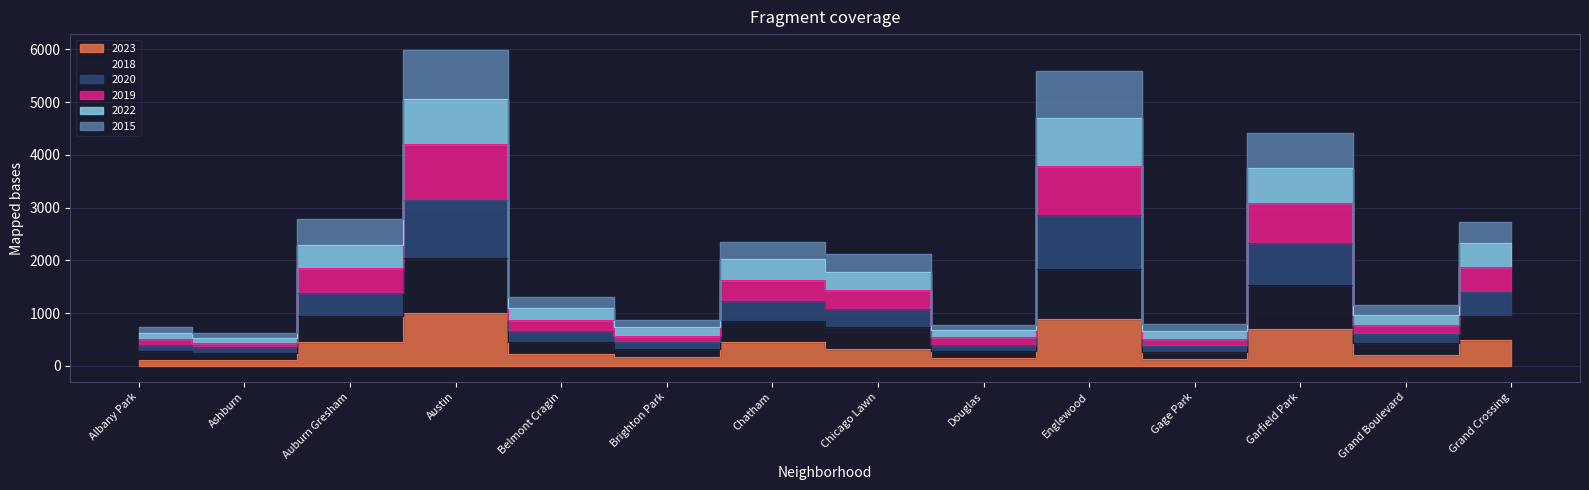

Where is the first local minimum for 2022?

Ashburn